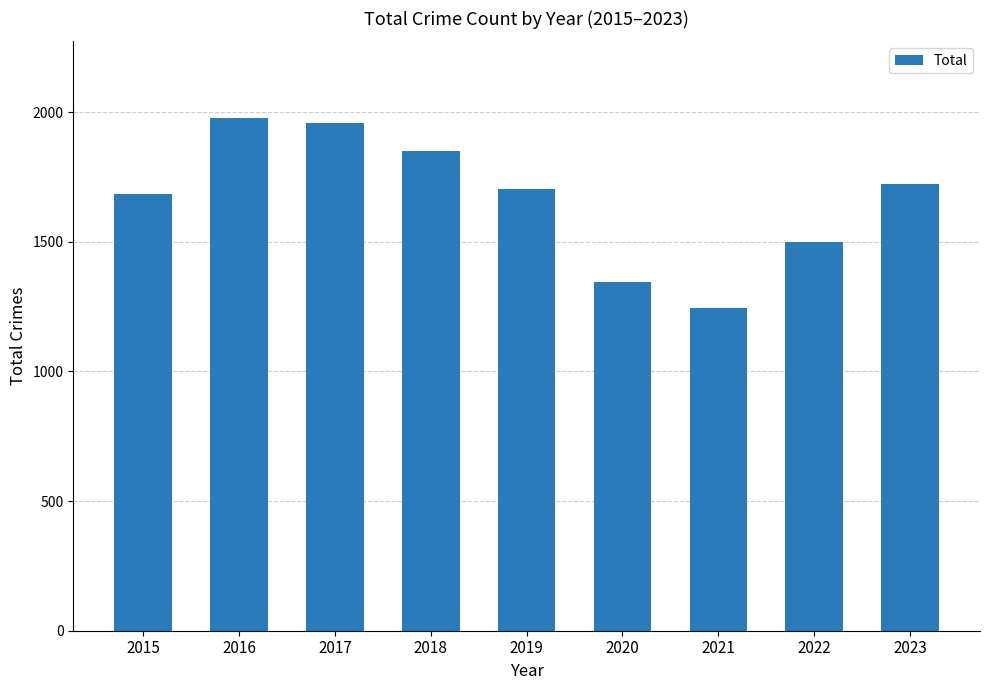

How many data points are less than 1702?

4